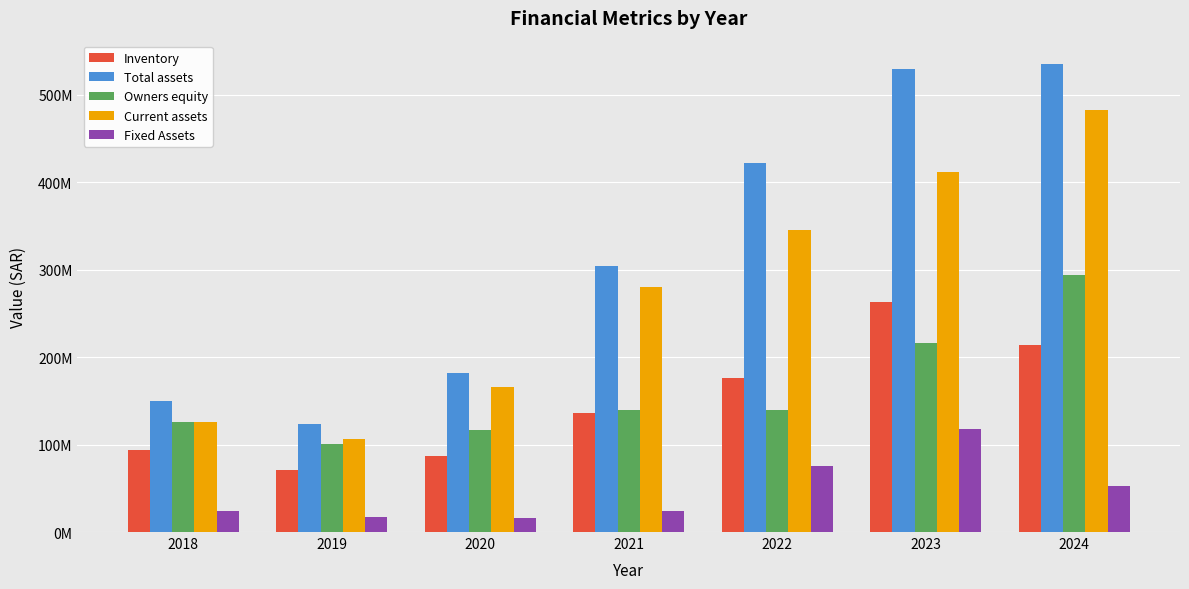

What is the maximum value for Owners equity?

293462849